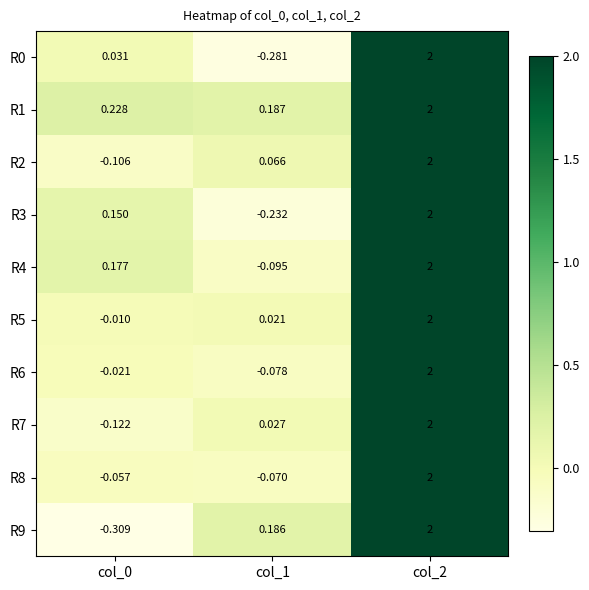

Is the value of R5 at col_0 greater than the value of R8 at col_2?

No